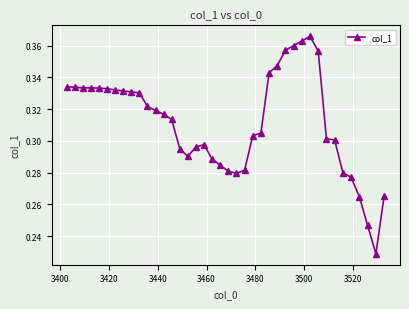

True or false: there are more than 0 points higher than both neighbors.

True